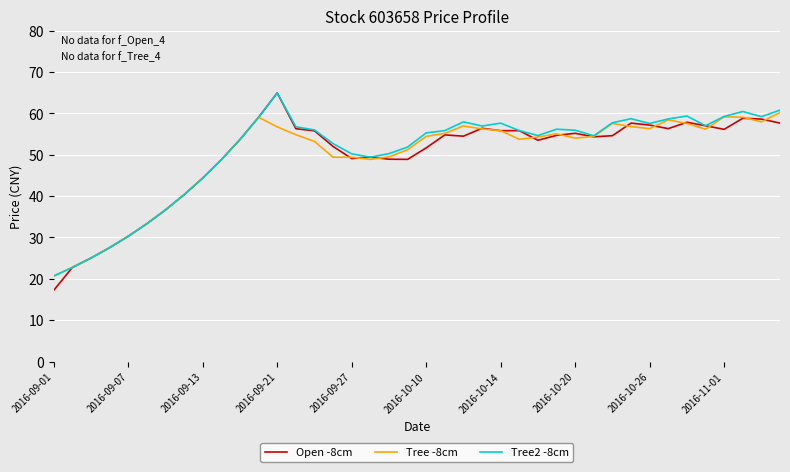

What is the greatest value displayed?

65.0